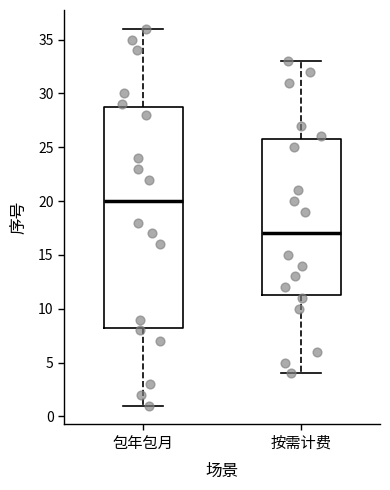

Reading left to right, read every box against the y-axis: the position of its median line, the range the box covers, and the ends of its whiskers. The values are not printed on the chart, so give them approximately, as read against the axis.

包年包月: median 20.0, box 8.5 to 29.0, whiskers 1.0 to 36.0
按需计费: median 17.0, box 11.5 to 26.0, whiskers 4.0 to 33.0